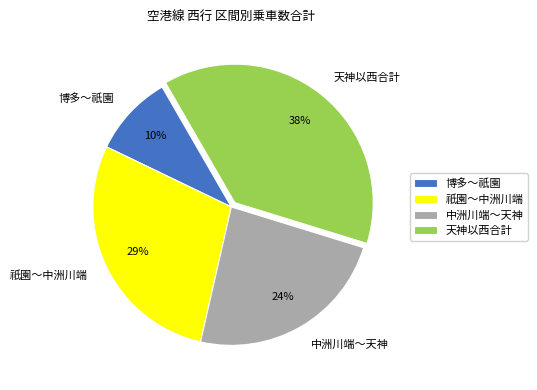

How many slices are in this pie chart?

4